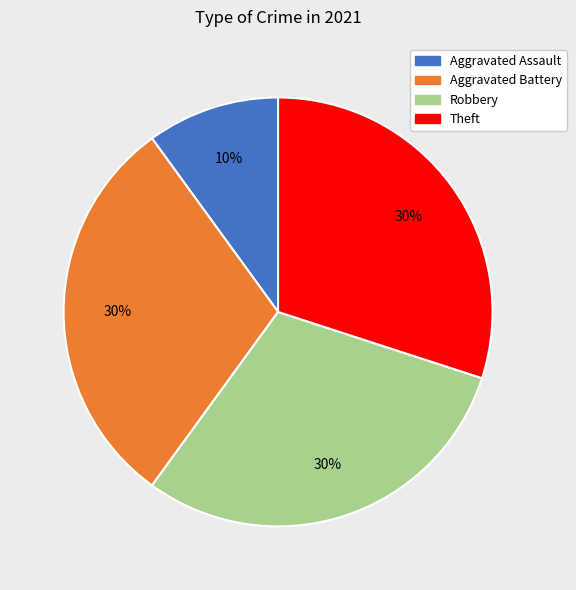

Is there a majority slice in this chart?

No